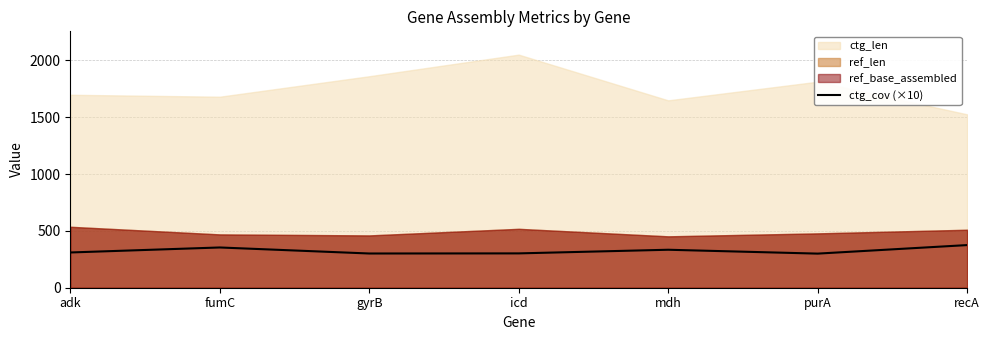

What is the label of the 6th point from the left?

purA